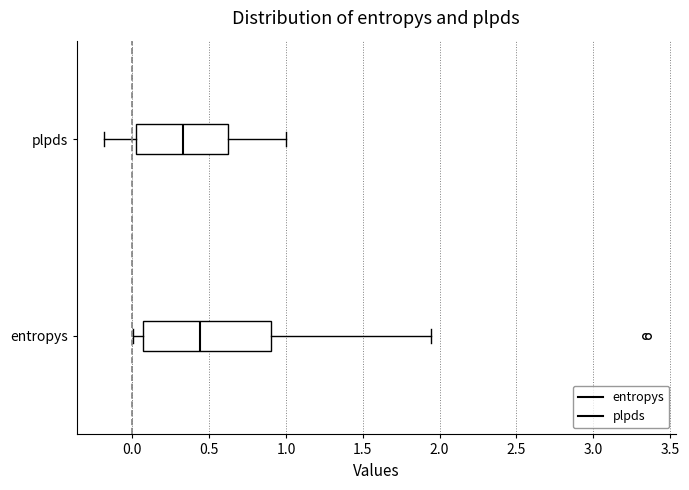

Reading bottom to top, transcribe this box plot: for each box, give where its median line is, the range the box spans, and where its two whiskers end, as read against the x-axis. The values are not printed on the chart, so give them approximately, as read against the axis.

entropys: median 0.45, box 0.05 to 0.90, whiskers 0.00 to 1.95
plpds: median 0.35, box 0.00 to 0.60, whiskers -0.20 to 1.00